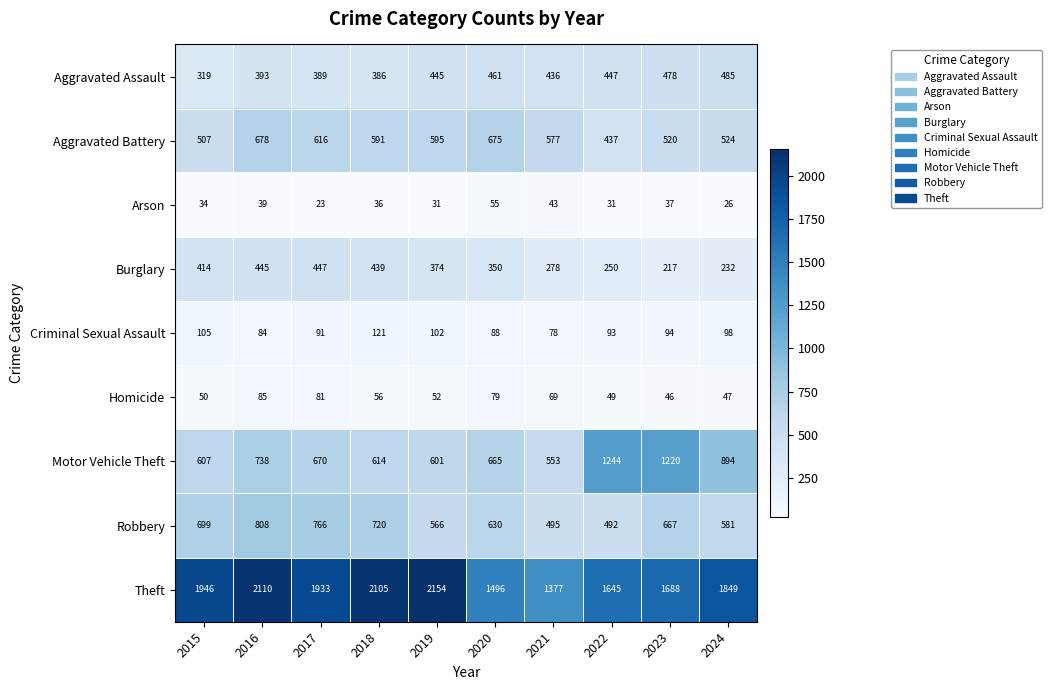

Where is Burglary nearest to the value 332?

2020